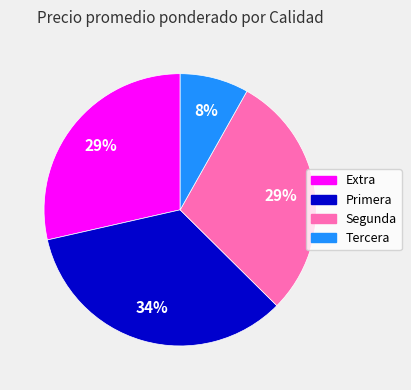

To the nearest percent, what is the average slice percentage?

25%